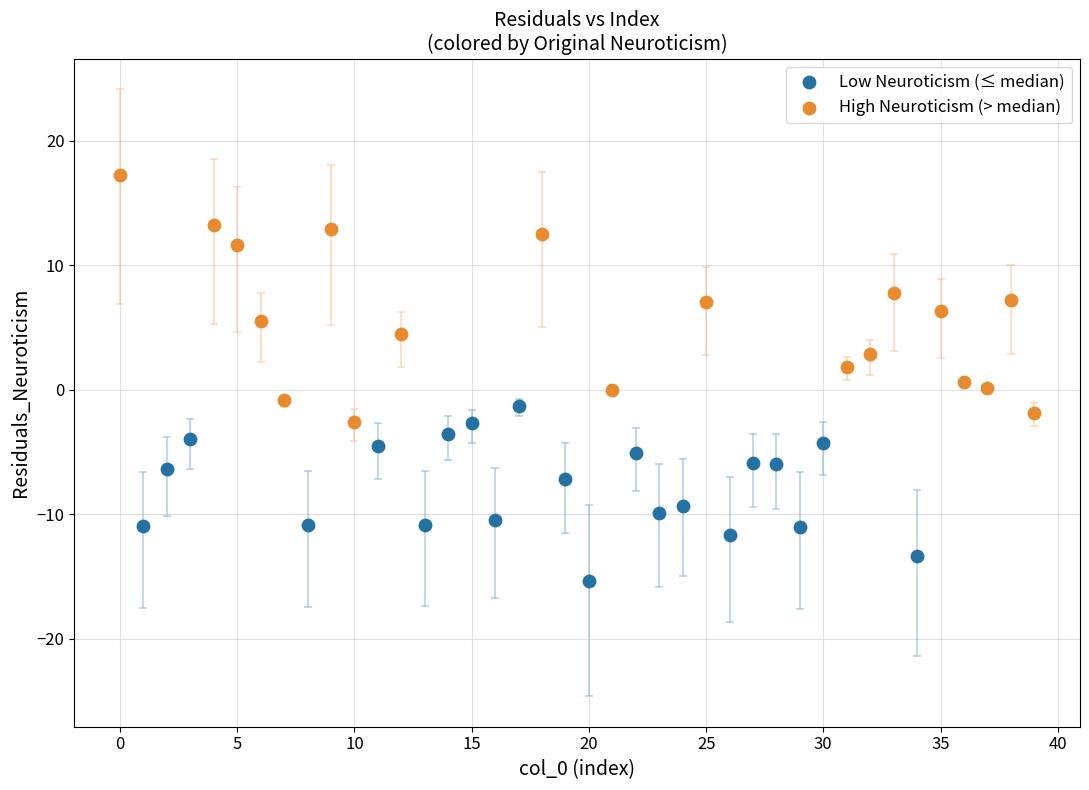

Which series has the largest Y range (max minus min)?

High Neuroticism (> median)